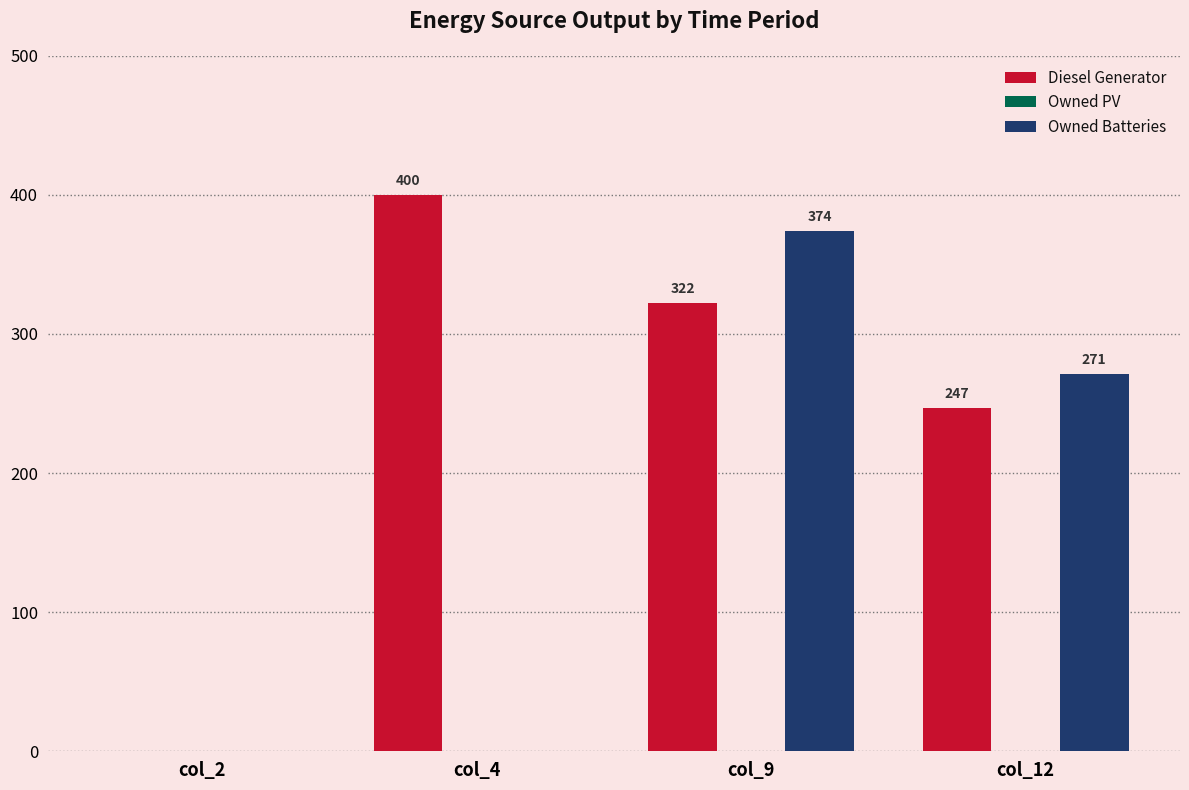

Are the bars grouped side by side (vs. stacked)?

Yes